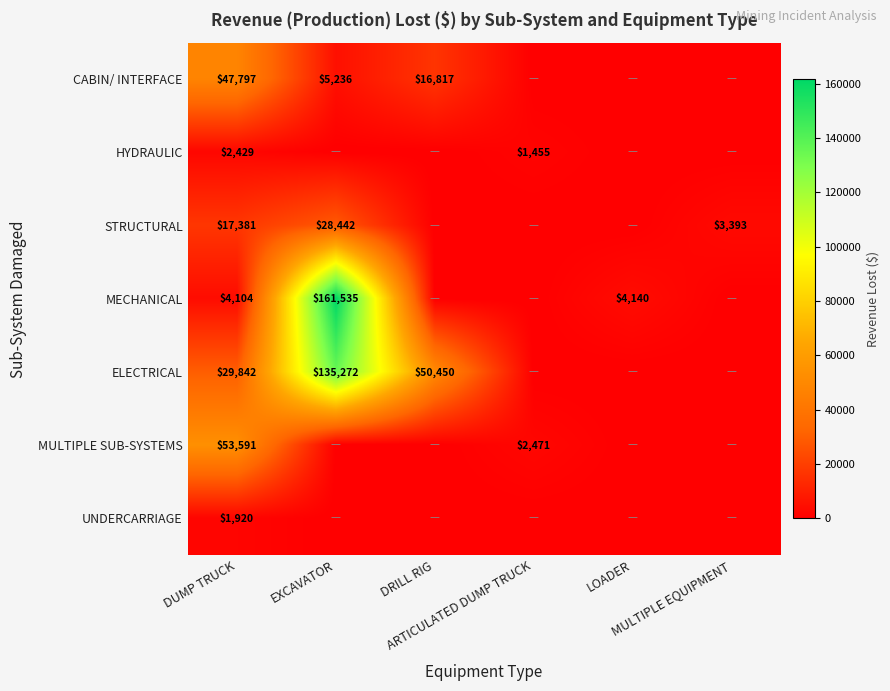

Where does the STRUCTURAL series first go above 3393?

DUMP TRUCK